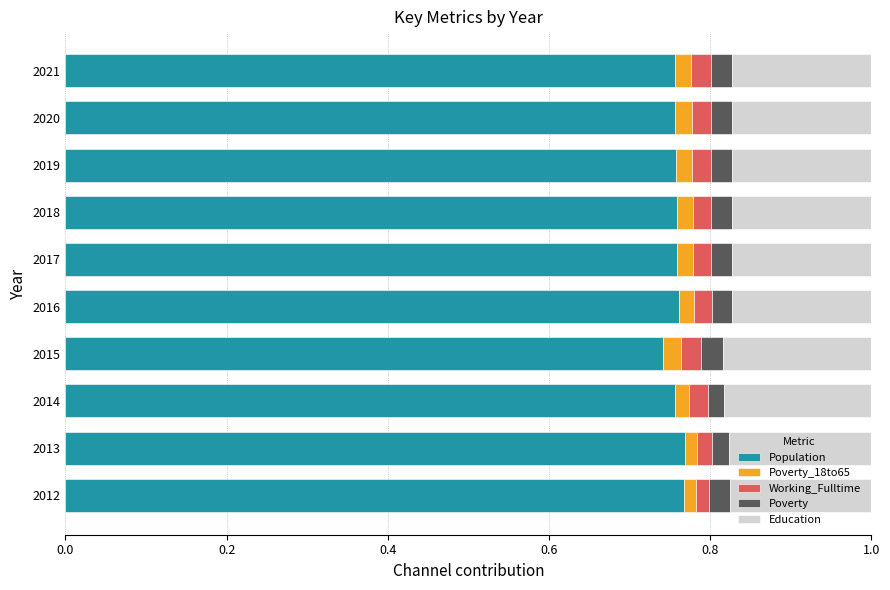

What are all the series names shown in the legend?

Population, Poverty_18to65, Working_Fulltime, Poverty, Education